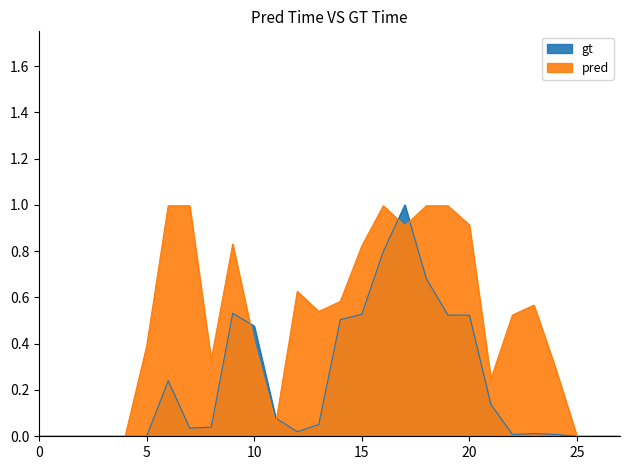

List the series in order of their overall mean, highest first.

pred, gt